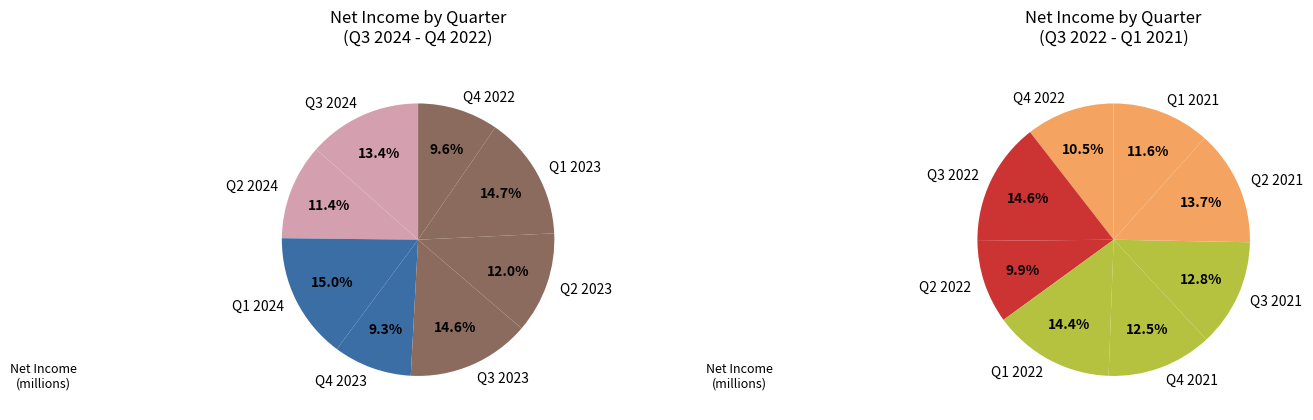

The Q4 2022 slice represents 1% of the pie. True or false?

False